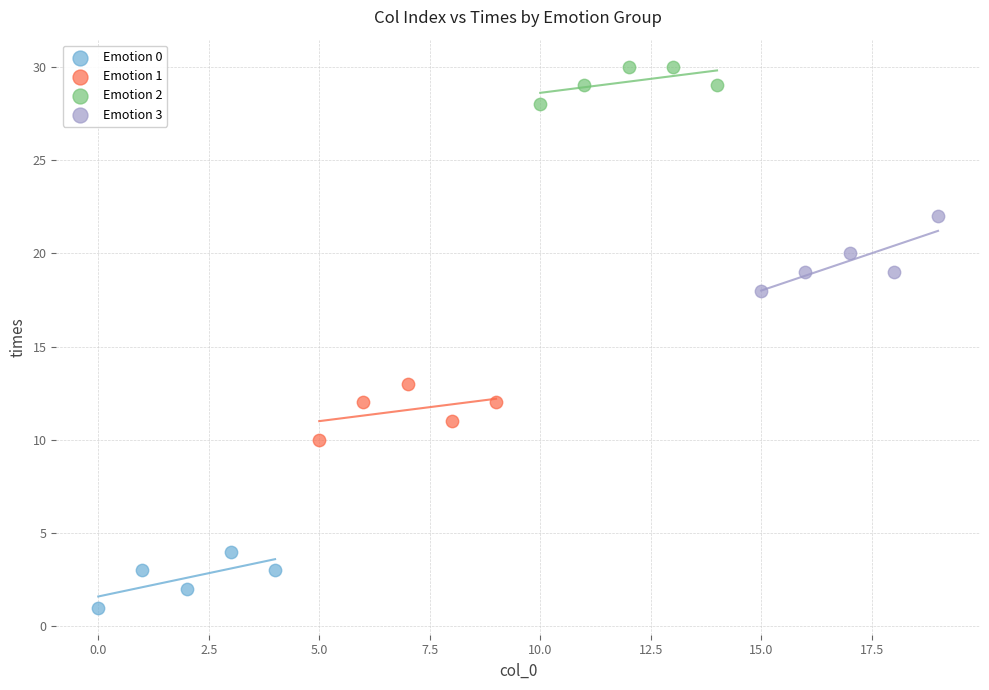

Which series has the widest spread of Y values?

Emotion 3